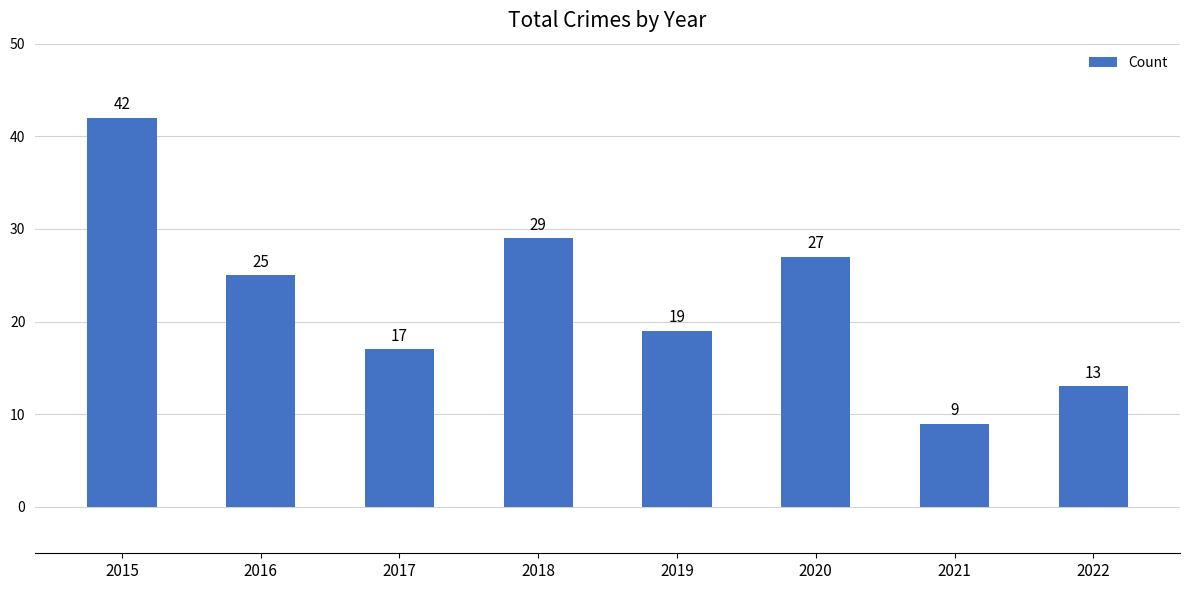

What is the difference between the values at 2020 and 2019?

8